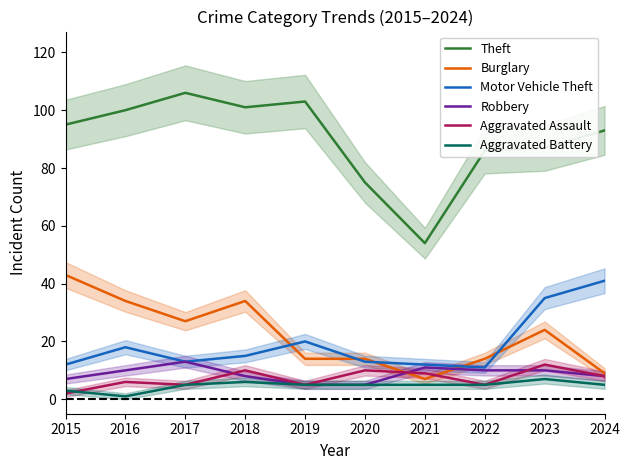

The Motor Vehicle Theft series shows 9 at 2017. True or false?

False